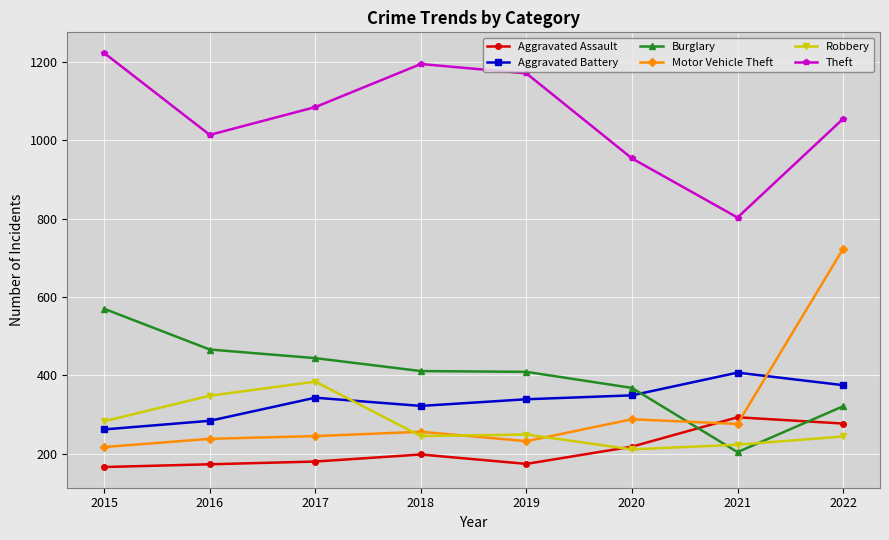

What is the lowest value of the Theft series?

803